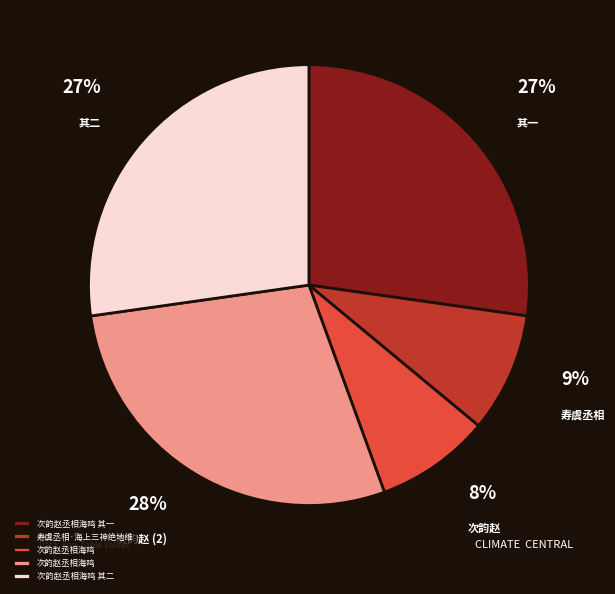

Is there any slice that represents more than half of the pie?

No